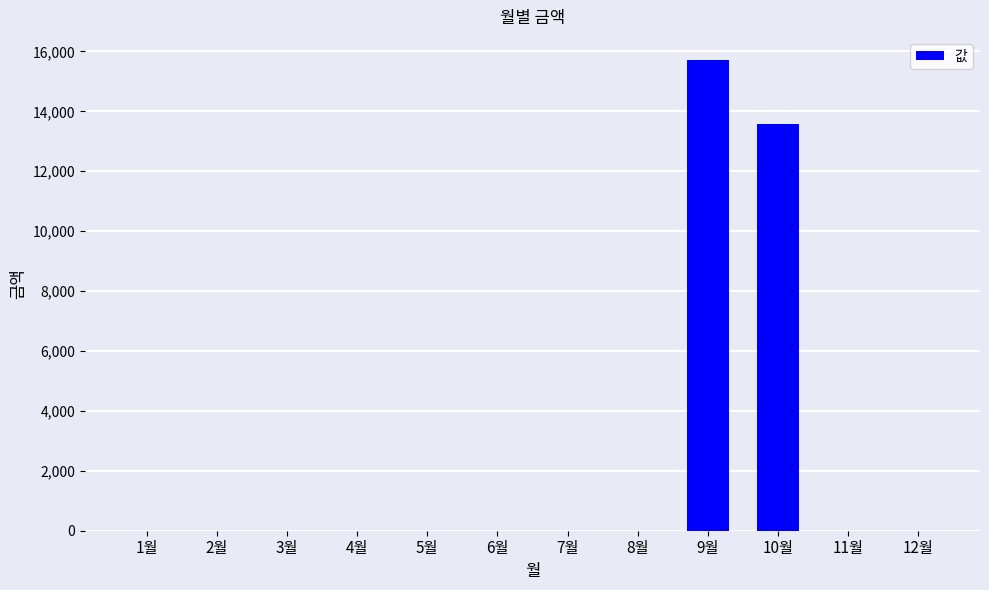

What is the greatest value displayed?

15700